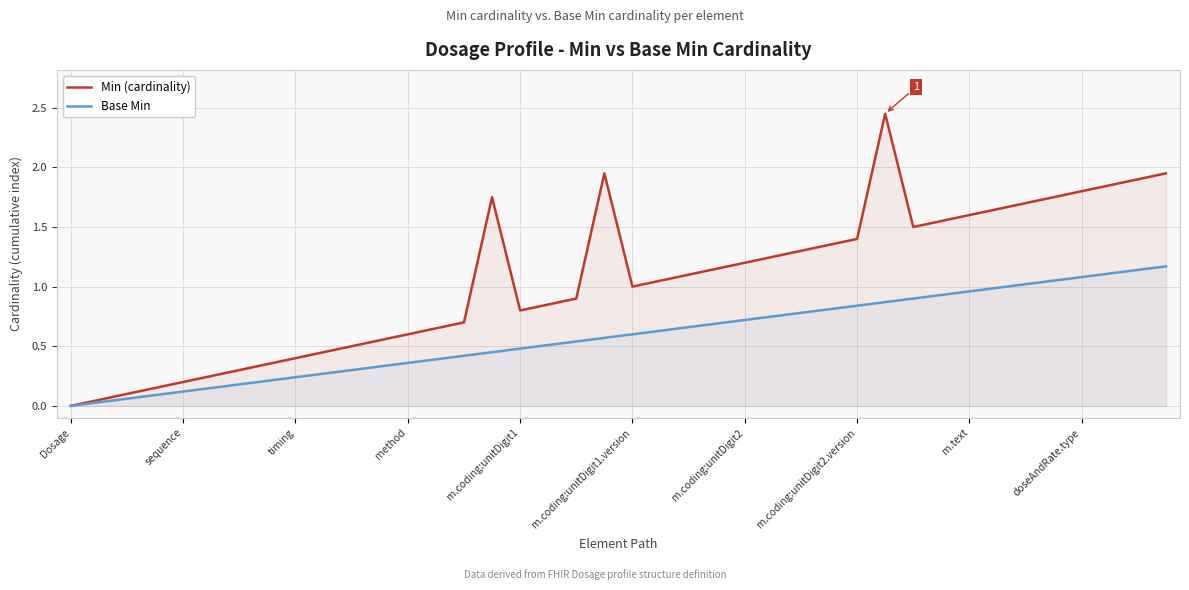

Which series has the widest spread of values?

Min (cardinality)